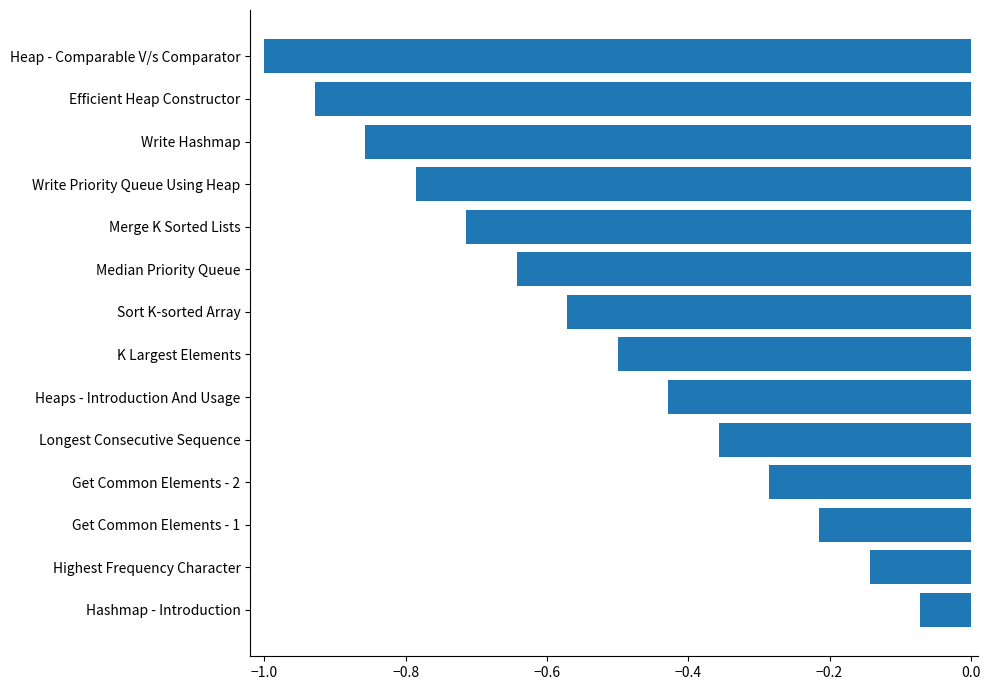

Which category has the highest value across all series?

Hashmap - Introduction